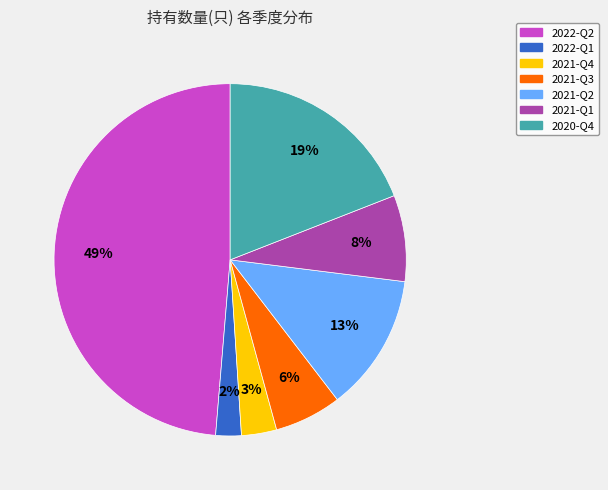

What is the ratio of the value at 2021-Q3 to the value at 2021-Q1?

0.8